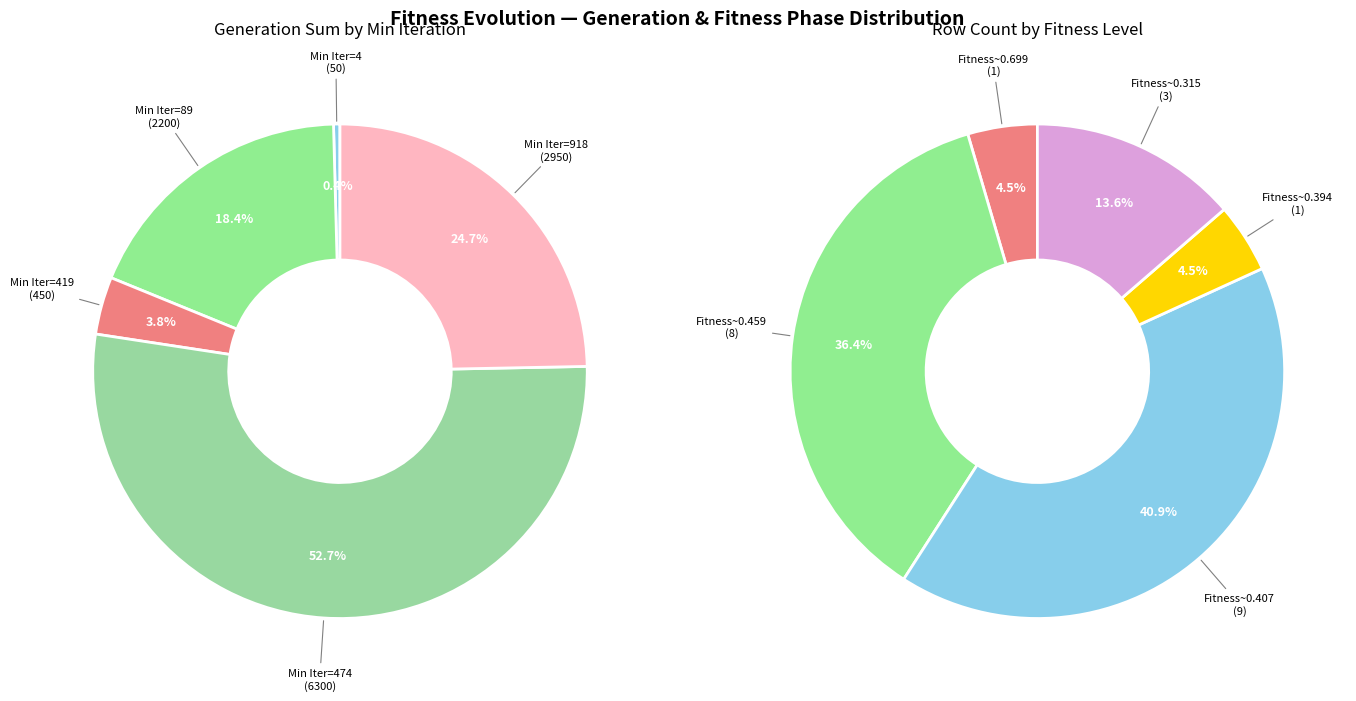

Which category has the biggest portion of the pie?

474